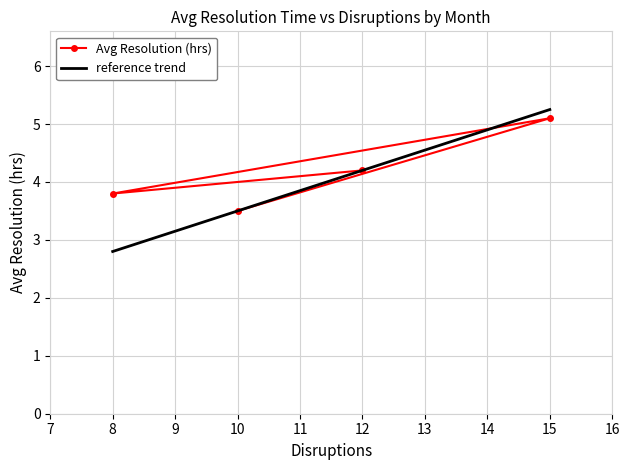

In Avg Resolution (hrs), how many points are higher than both neighbors (excluding endpoints)?

1